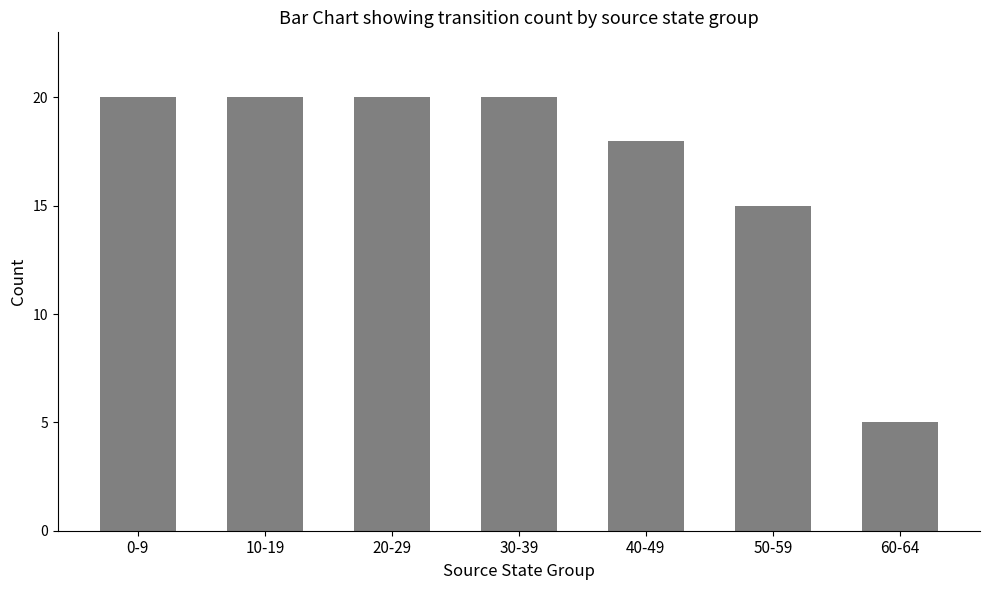

What is the maximum value shown in the chart?

20